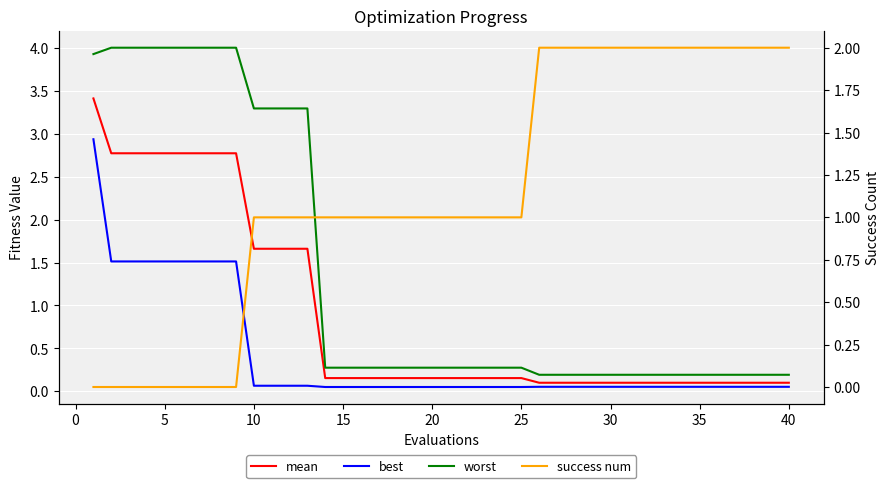

Read the worst value at 35.

0.2